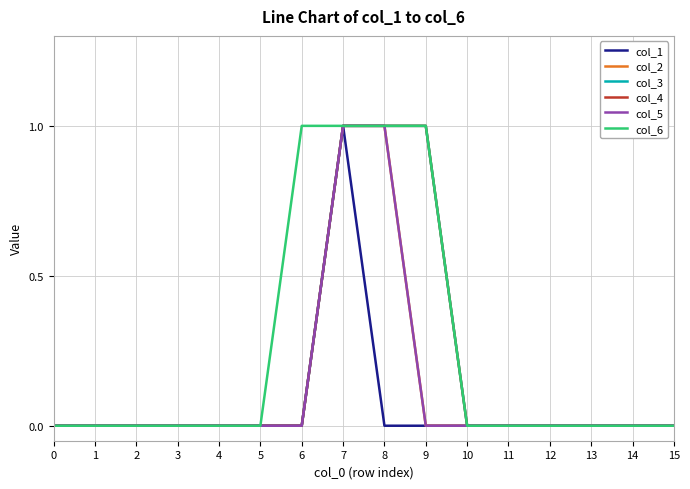

Rank the series at 6 from highest to lowest value.

col_6, col_1, col_2, col_3, col_4, col_5